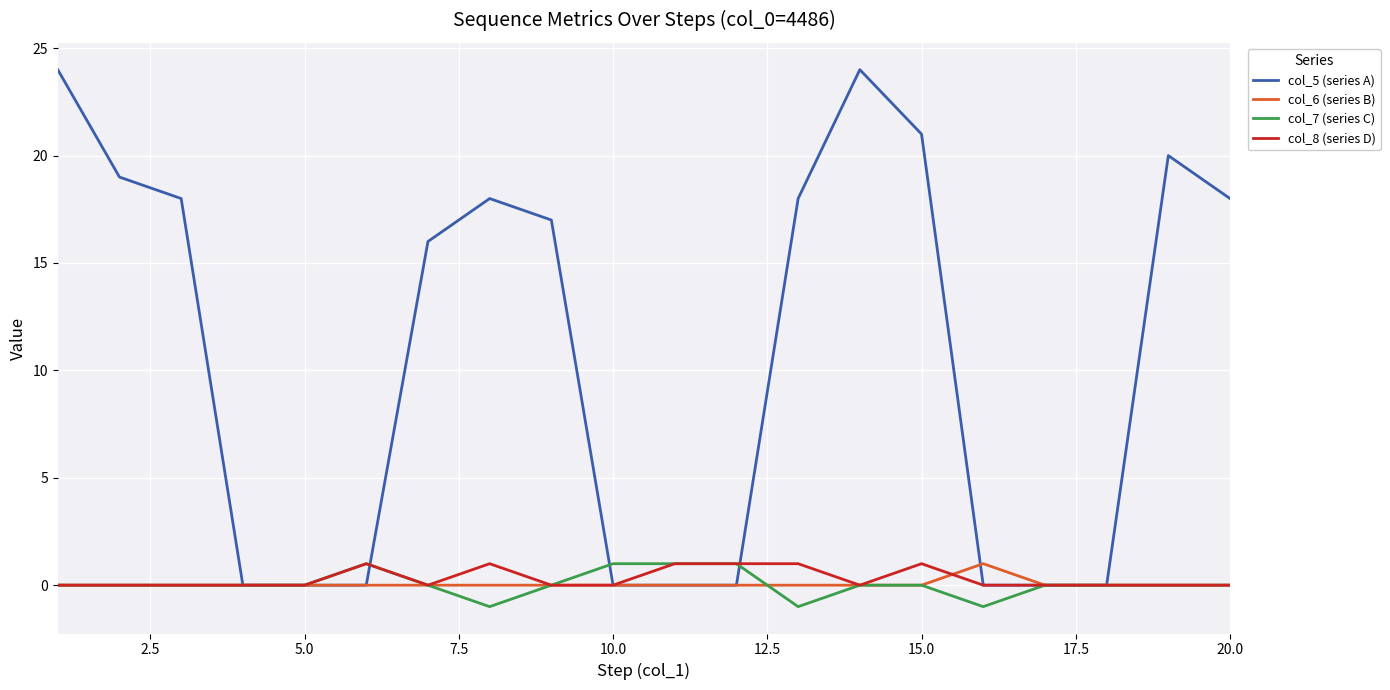

How many col_7 (series C) values are between 0 and 1?

17